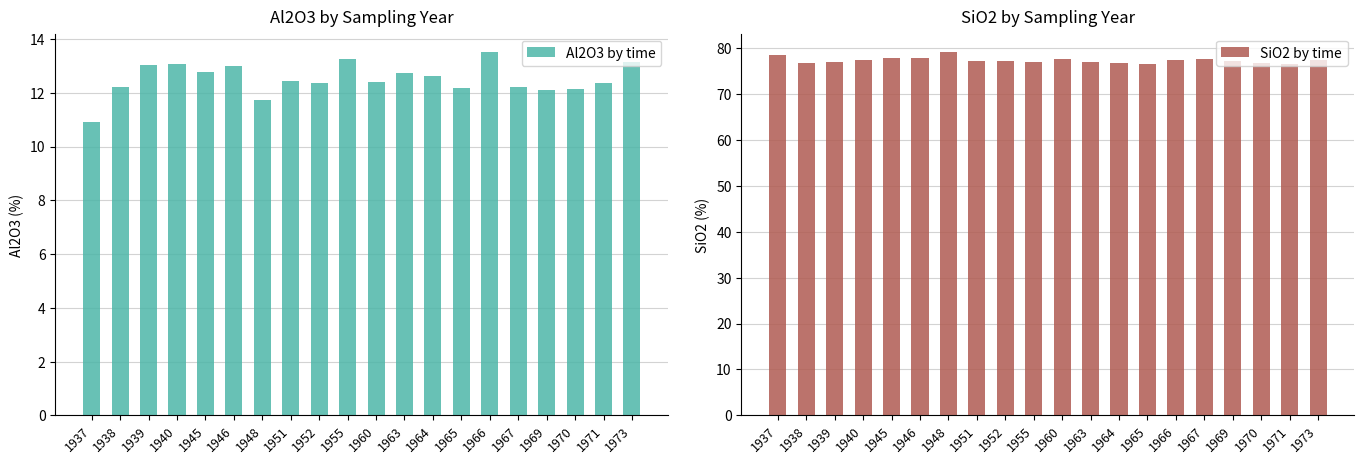

At which label does SiO2 by time first exceed 77?

1937